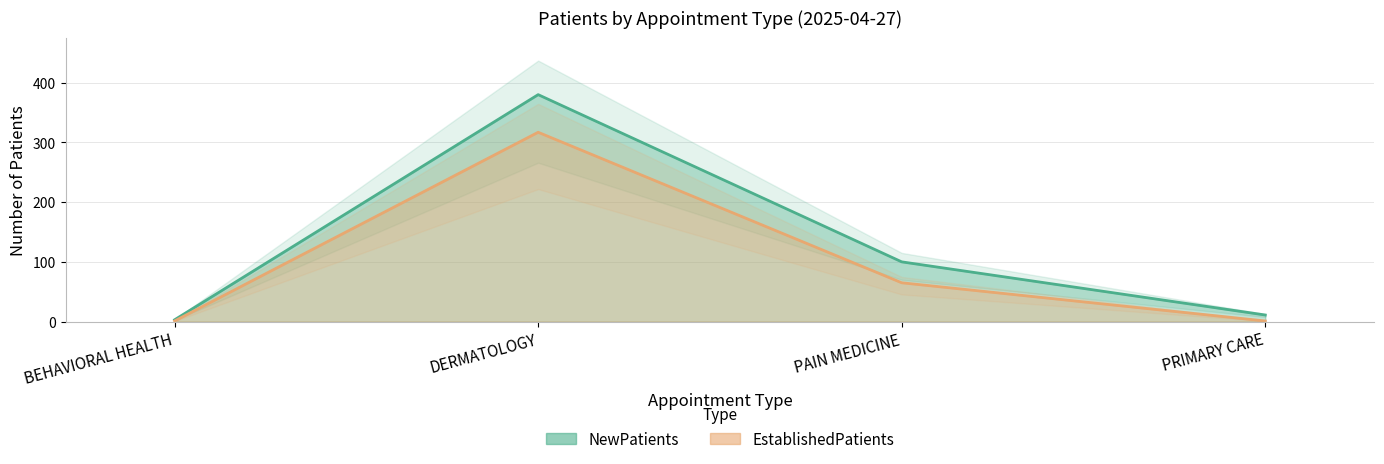

True or false: EstablishedPatients has a value of 553 at DERMATOLOGY.

False